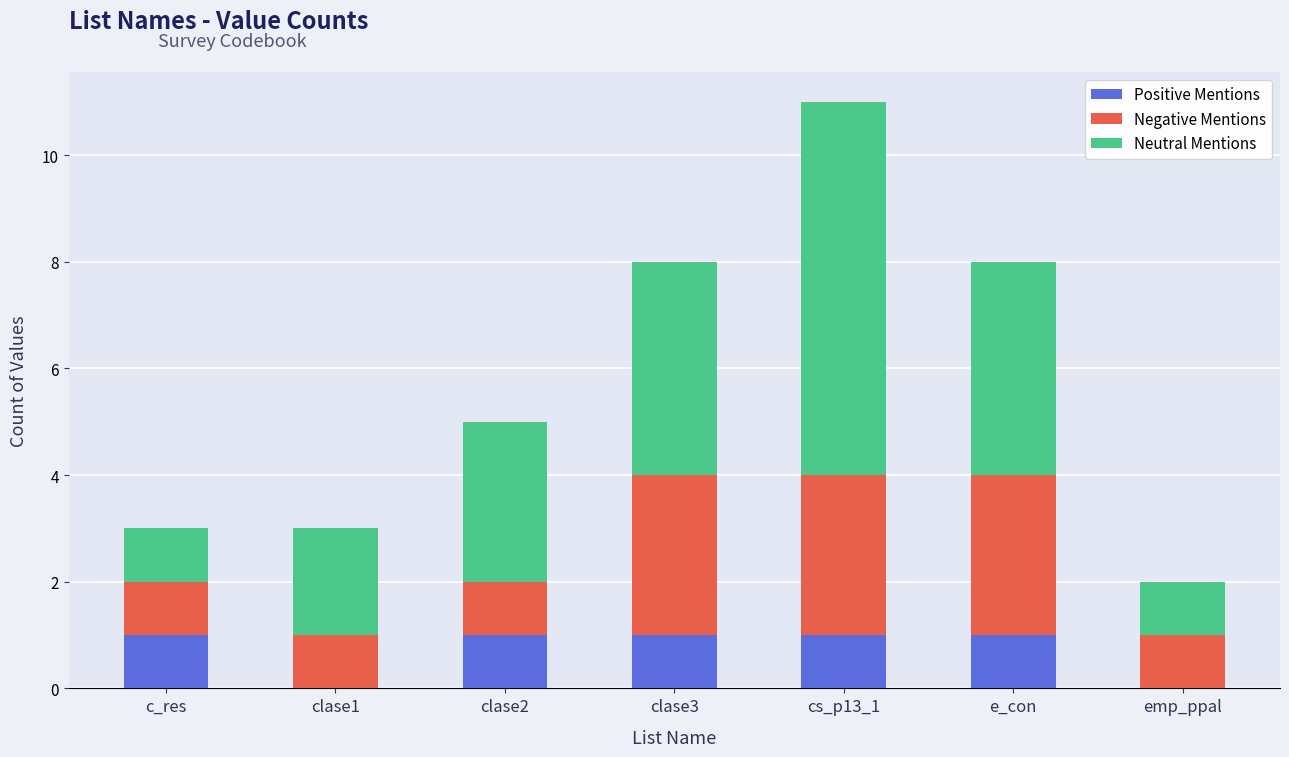

At which category is the sum across all series the highest?

cs_p13_1